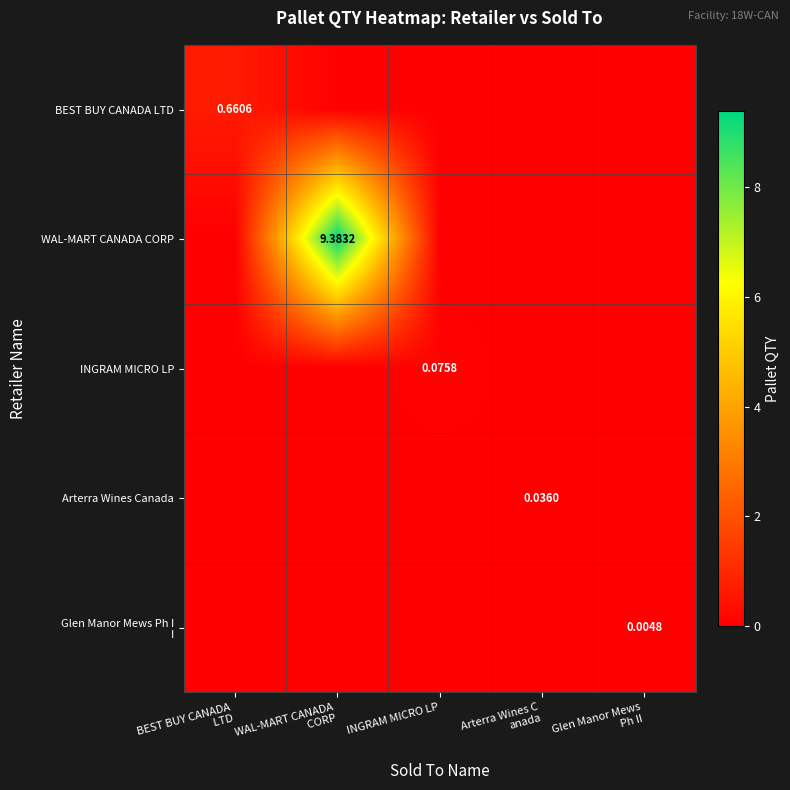

Count the number of data series in this chart.

5